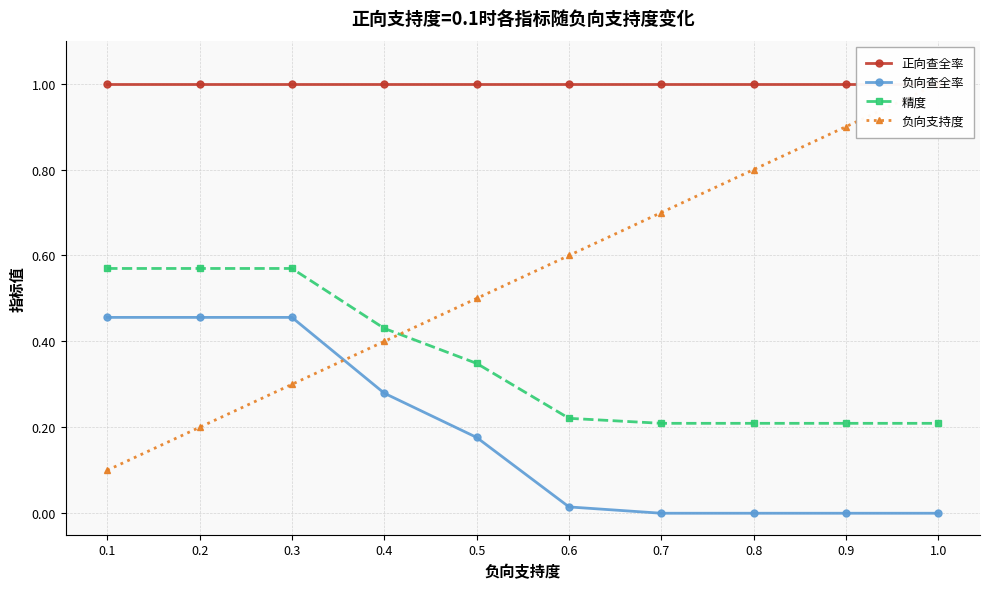

At which category does the chart reach its minimum across all series?

0.7